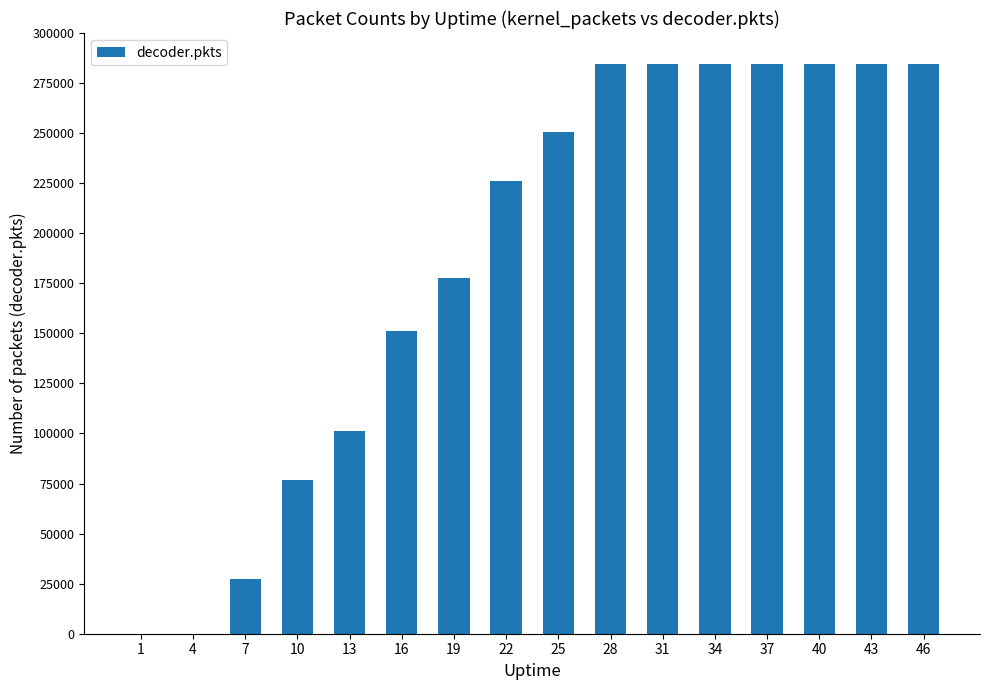

What is the sum of all values?

3002050